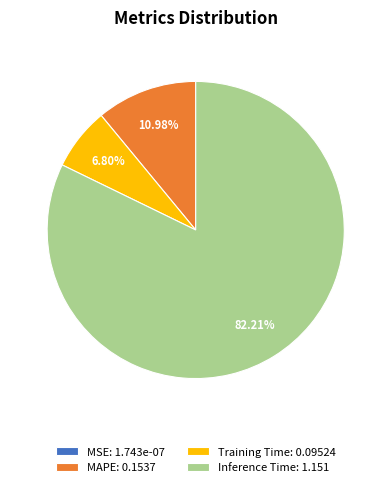

What is the ratio of the value at Inference Time: 1.151 to the value at Training Time: 0.09524?

12.1